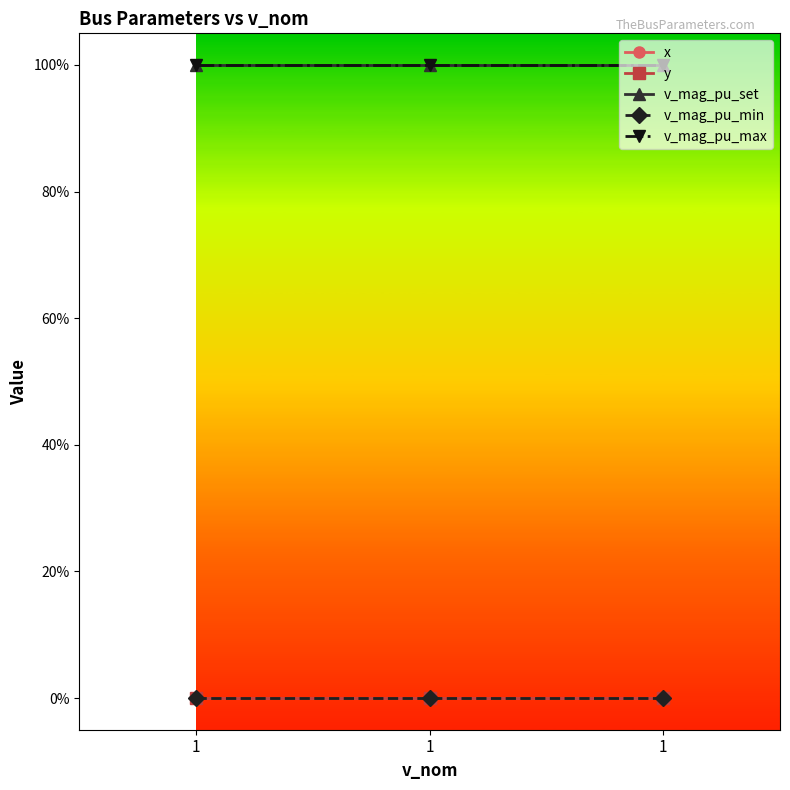

Does the chart have visible grid lines?

No